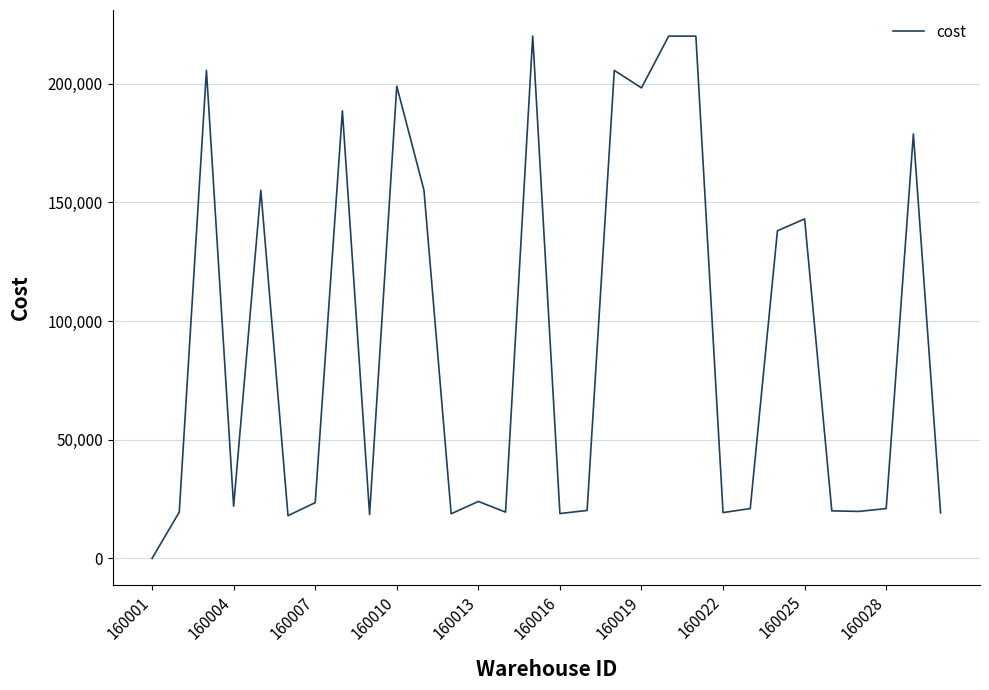

What is the maximum value shown in the chart?

220000